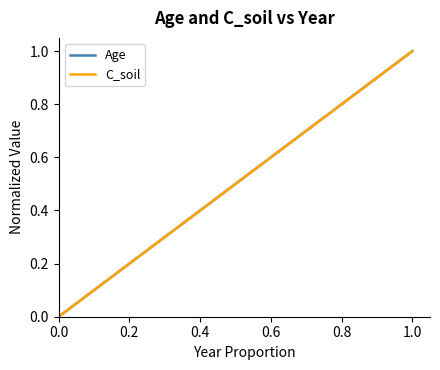

Reading right to left, extract all data points from this chart.

Age: 1.0	1.0	0.9	0.9	0.9	0.9	0.8	0.8	0.8	0.8	0.7	0.7	0.7	0.7	0.6	0.6	0.6	0.6	0.5	0.5	0.5	0.5	0.4	0.4	0.4	0.4	0.3	0.3	0.3	0.3	0.2	0.2	0.2	0.2	0.1	0.1	0.1	0.1	0.0	0.0
C_soil: 1.0	1.0	0.9	0.9	0.9	0.9	0.8	0.8	0.8	0.8	0.7	0.7	0.7	0.7	0.6	0.6	0.6	0.6	0.5	0.5	0.5	0.5	0.4	0.4	0.4	0.4	0.3	0.3	0.3	0.3	0.2	0.2	0.2	0.2	0.1	0.1	0.1	0.1	0.0	0.0